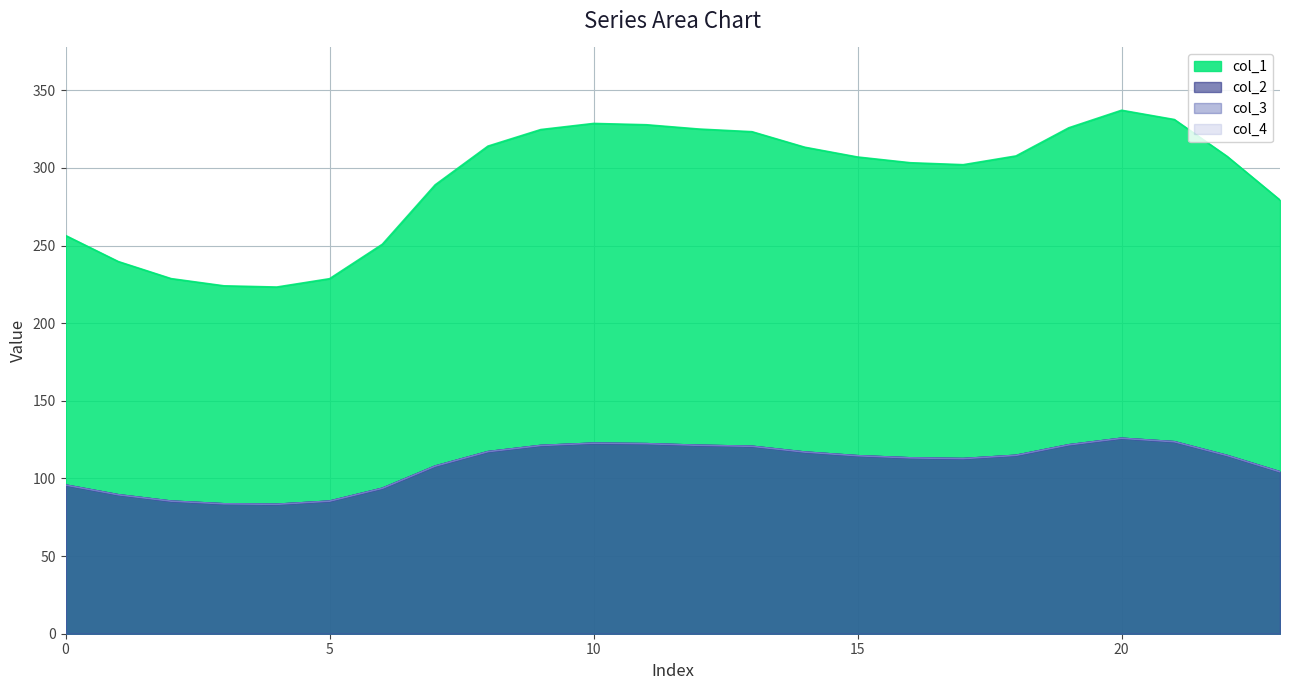

What is the total value across all series at 3?

475.0